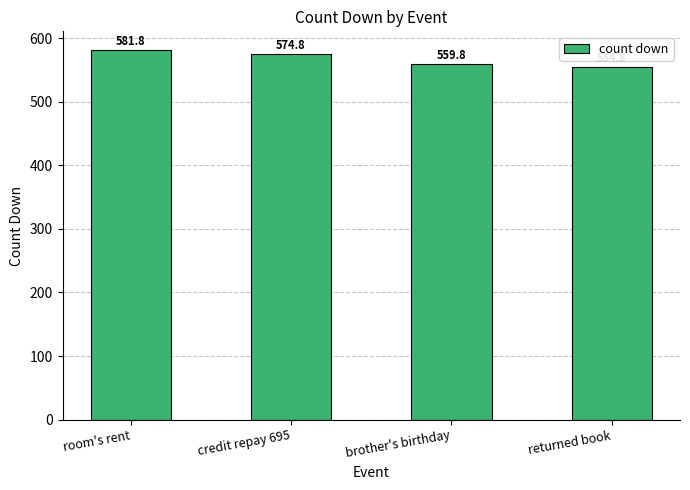

Reading left to right, what are all the values shown in this chart?

581.8	574.8	559.8	554.8